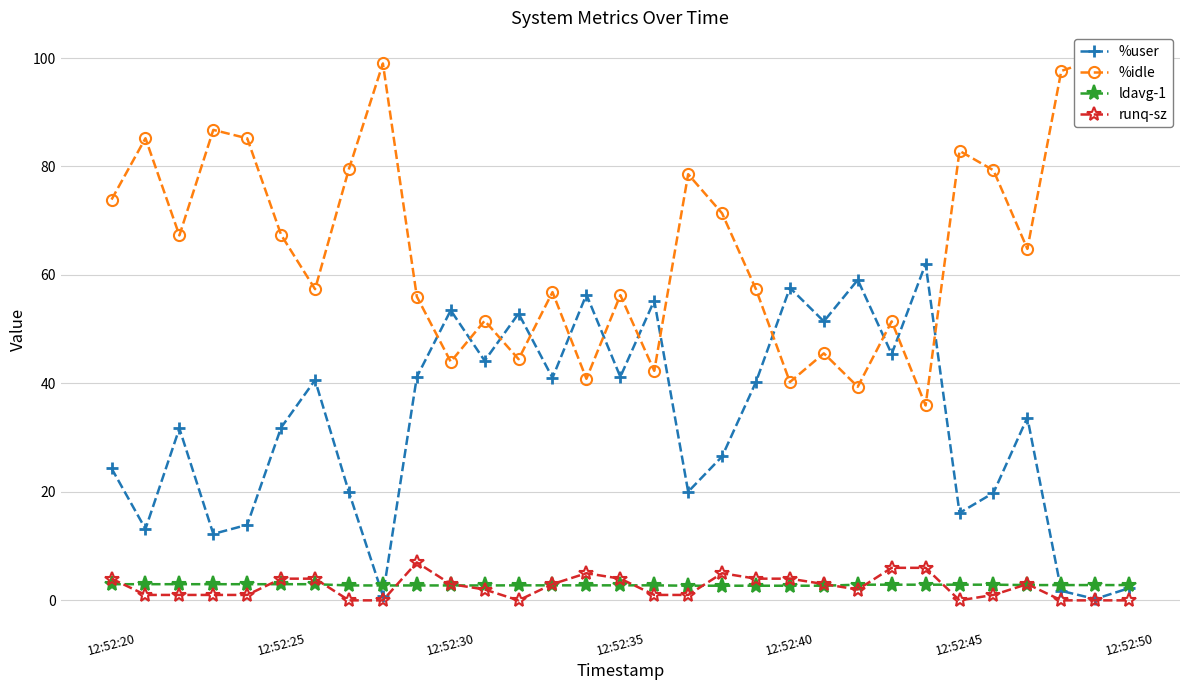

What is the spread (max minus min) of values at 27?

62.0